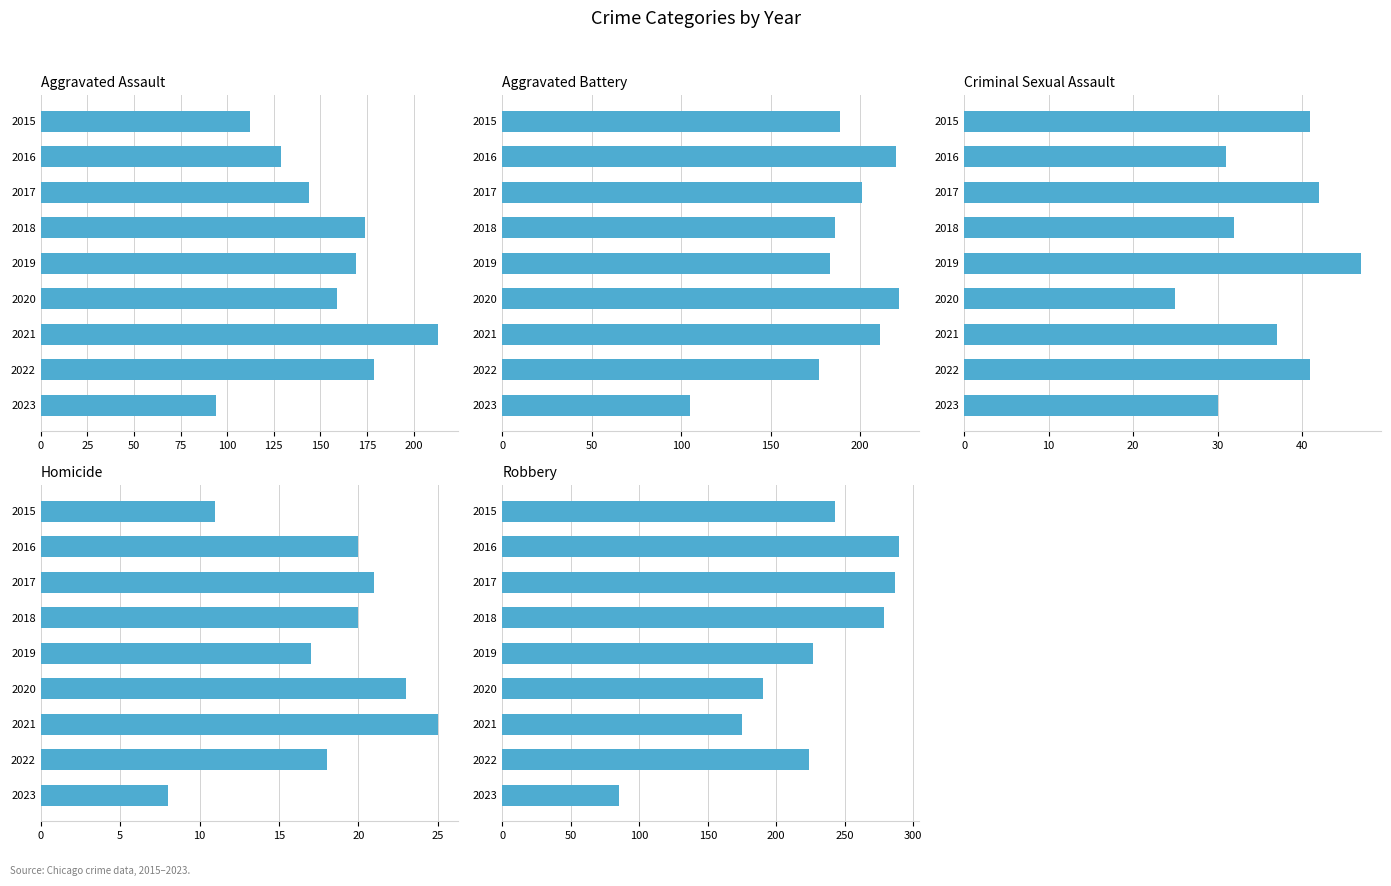

At which category is the sum across all series the highest?

50